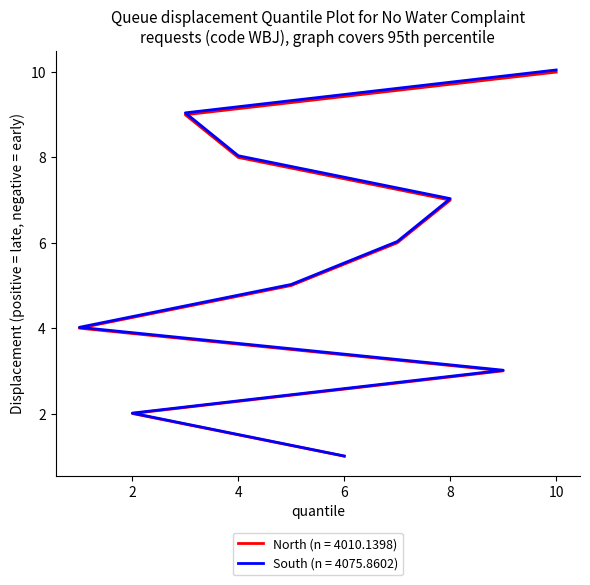

Which category has the highest value across all series?

10